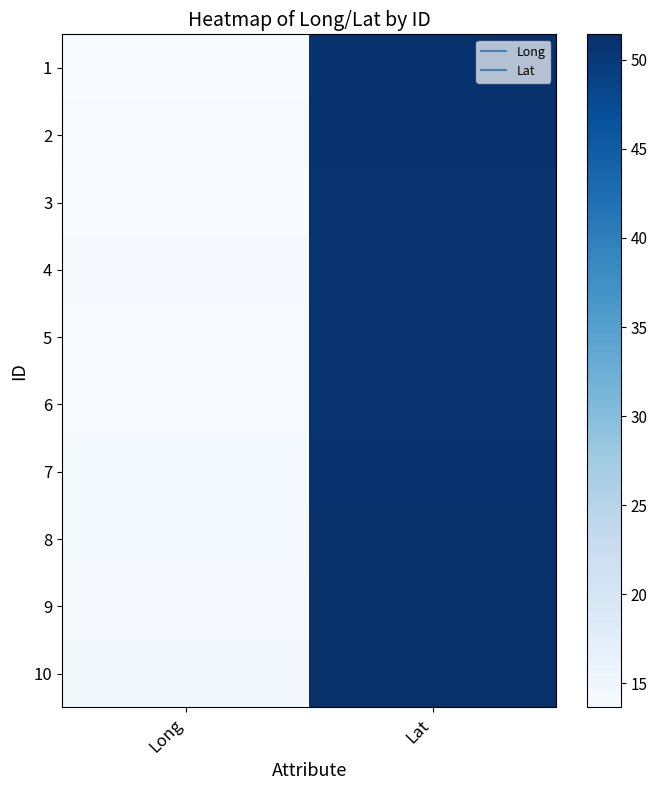

What is the total value across all series at Long?

139.6